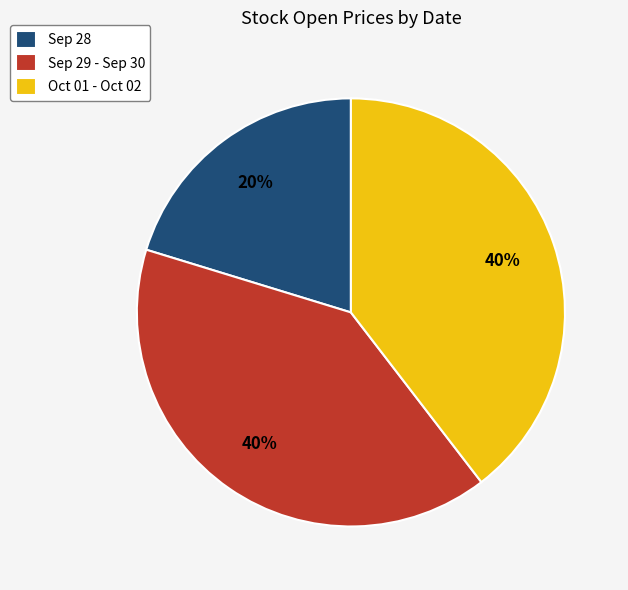

The Oct 01 - Oct 02 slice represents 40% of the pie. True or false?

True